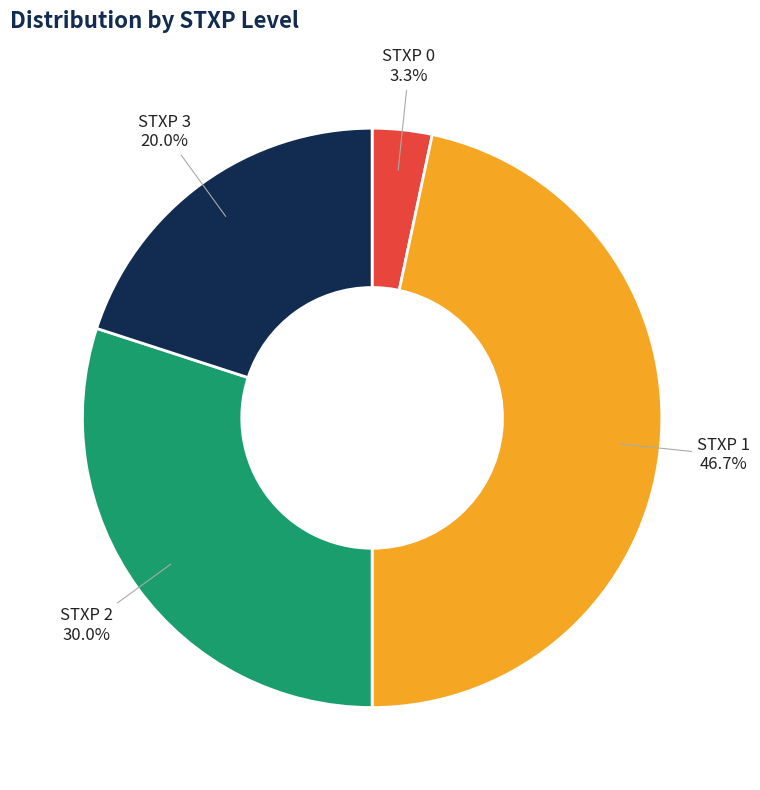

Does STXP 1 represent more than half of the total?

No